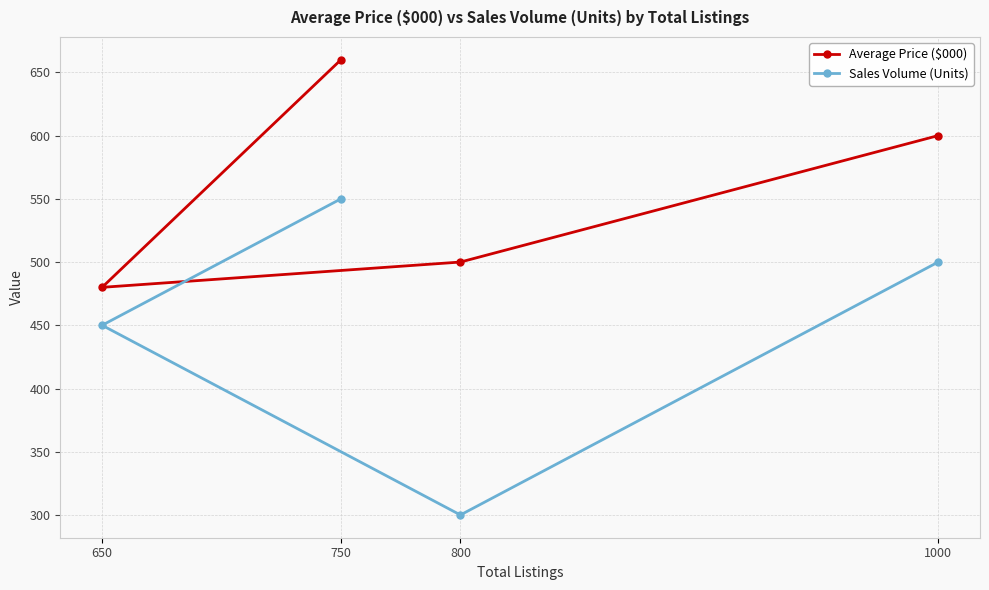

Between 800 and 650, which series saw the biggest shift?

Sales Volume (Units)